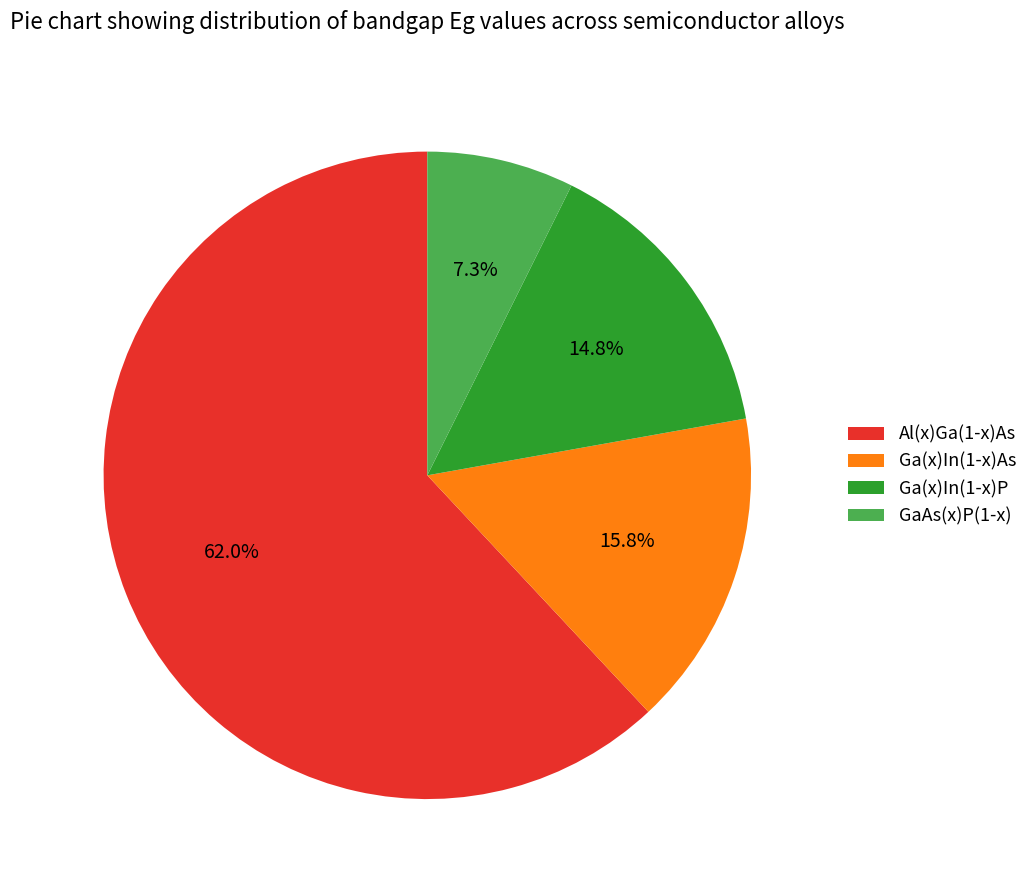

Which category has the biggest portion of the pie?

Al(x)Ga(1-x)As